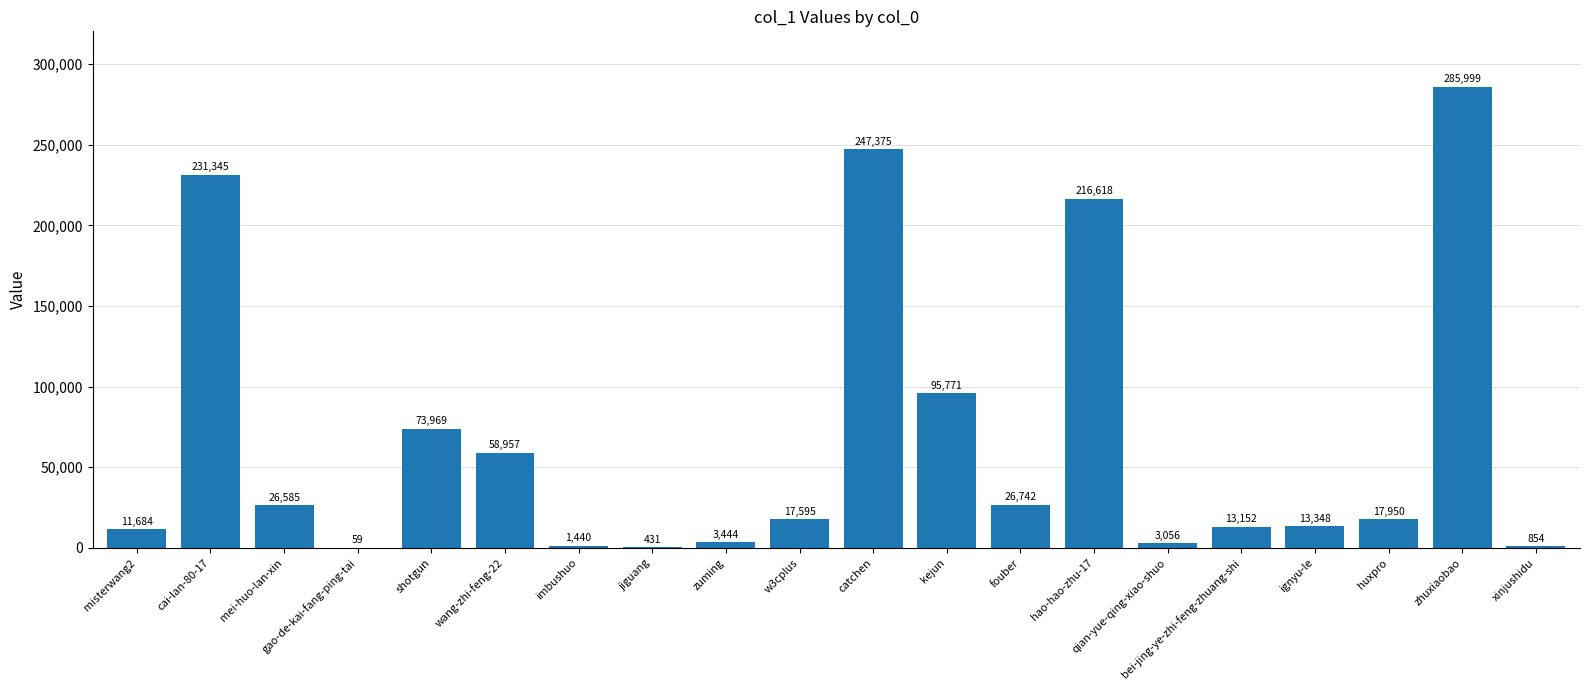

What is the sum of all values?

1346374